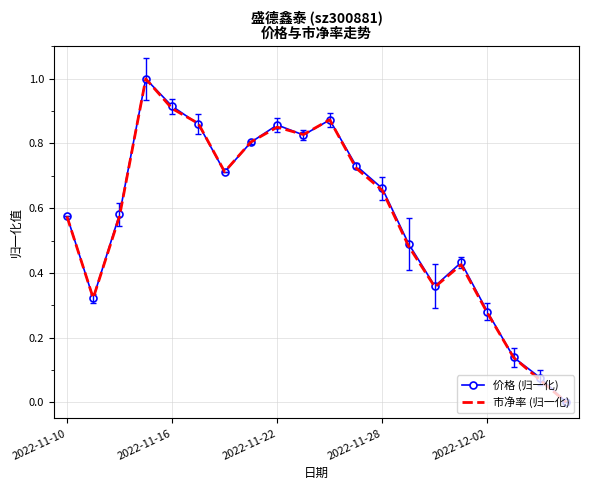

What is the maximum value for 价格 (归一化)?

1.0